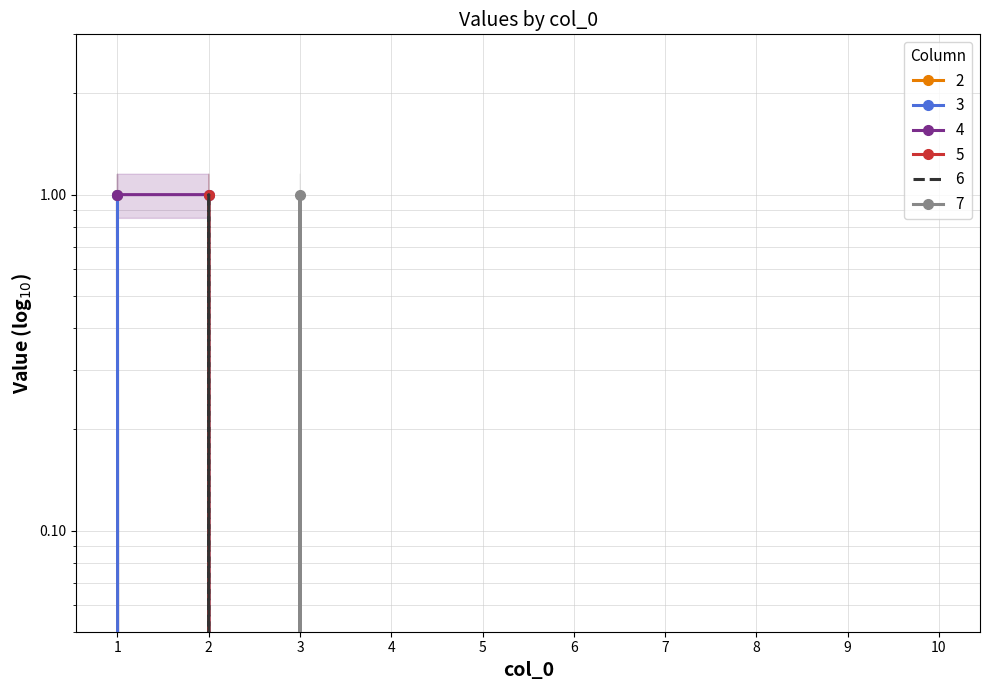

Does the chart have visible grid lines?

Yes